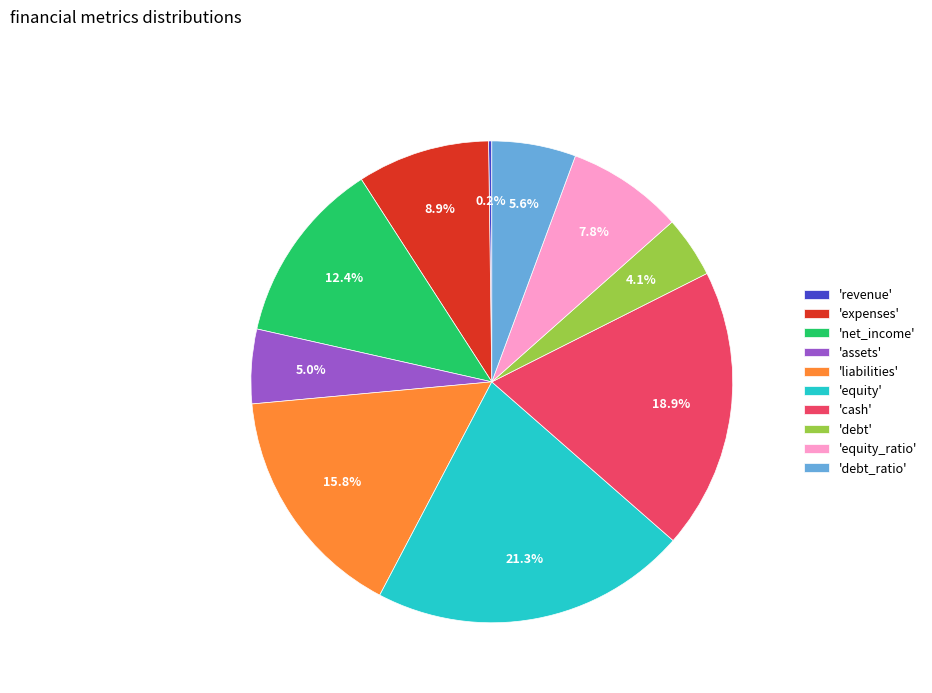

Which category has the biggest portion of the pie?

'equity'